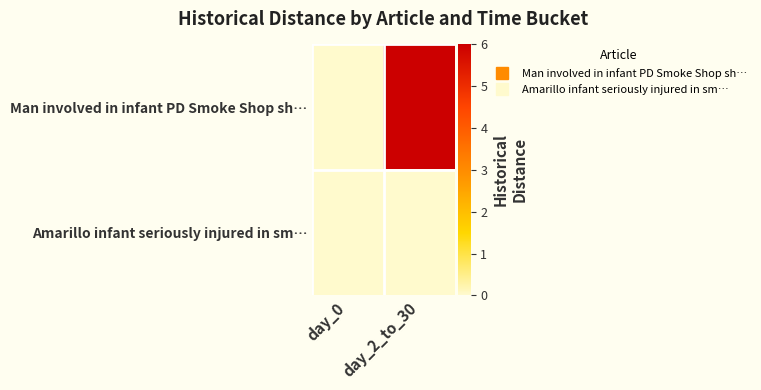

Reading left to right, extract all data points from this chart.

Man involved in infant PD Smoke Shop sh…: day_0=0	day_2_to_30=6
Amarillo infant seriously injured in sm…: day_0=0	day_2_to_30=0